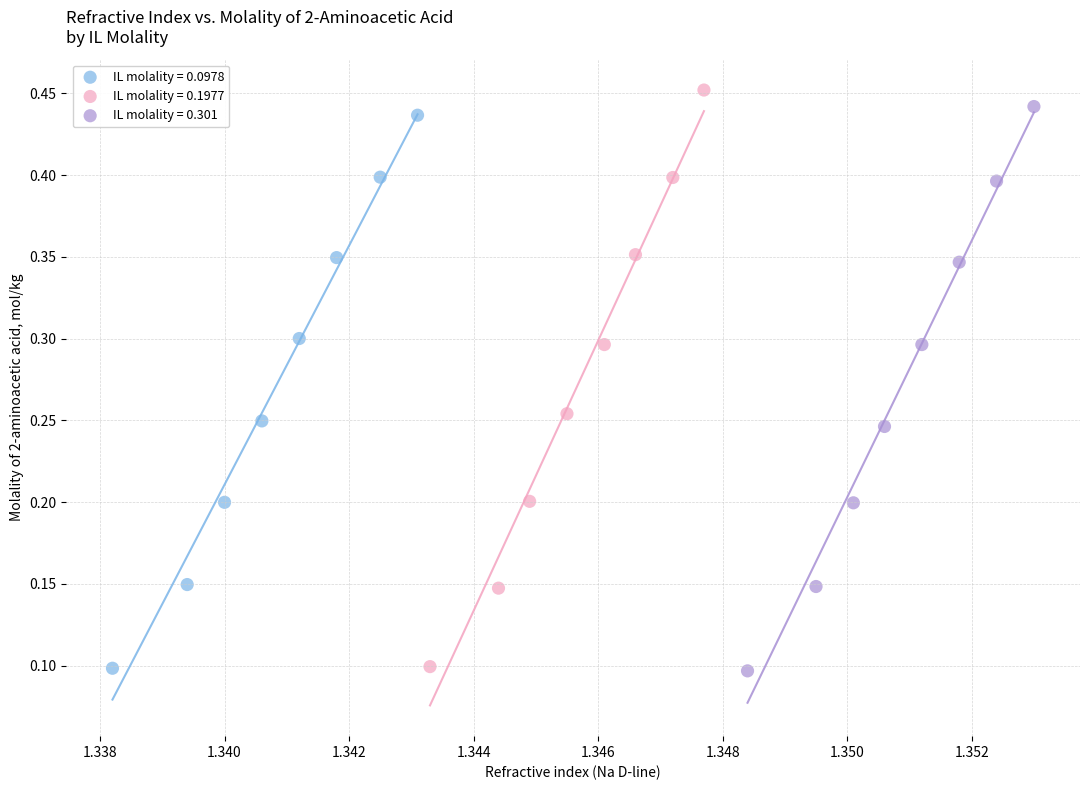

What are all the series names shown in the legend?

IL molality = 0.0978, IL molality = 0.1977, IL molality = 0.301